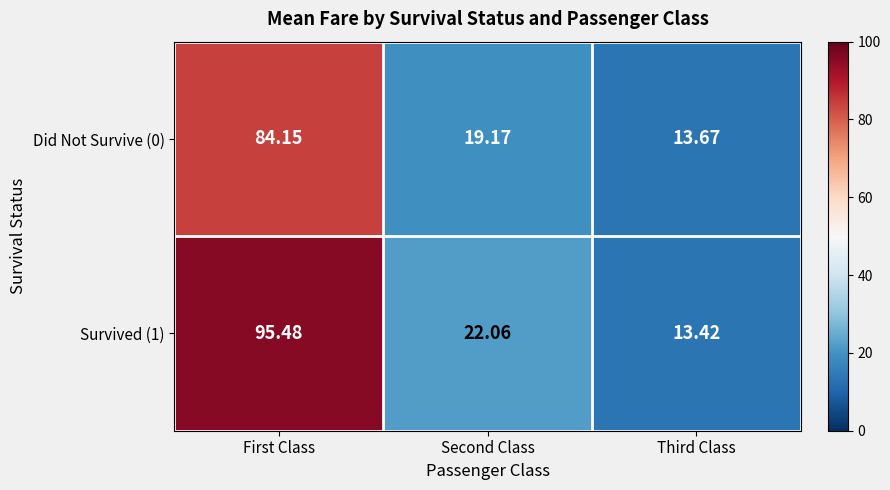

Which category has the highest value across all series?

First Class